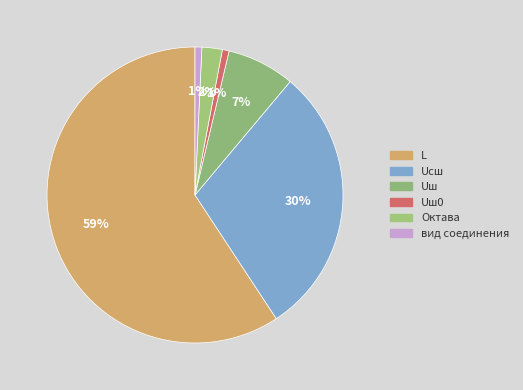

Does вид соединения represent more than half of the total?

No